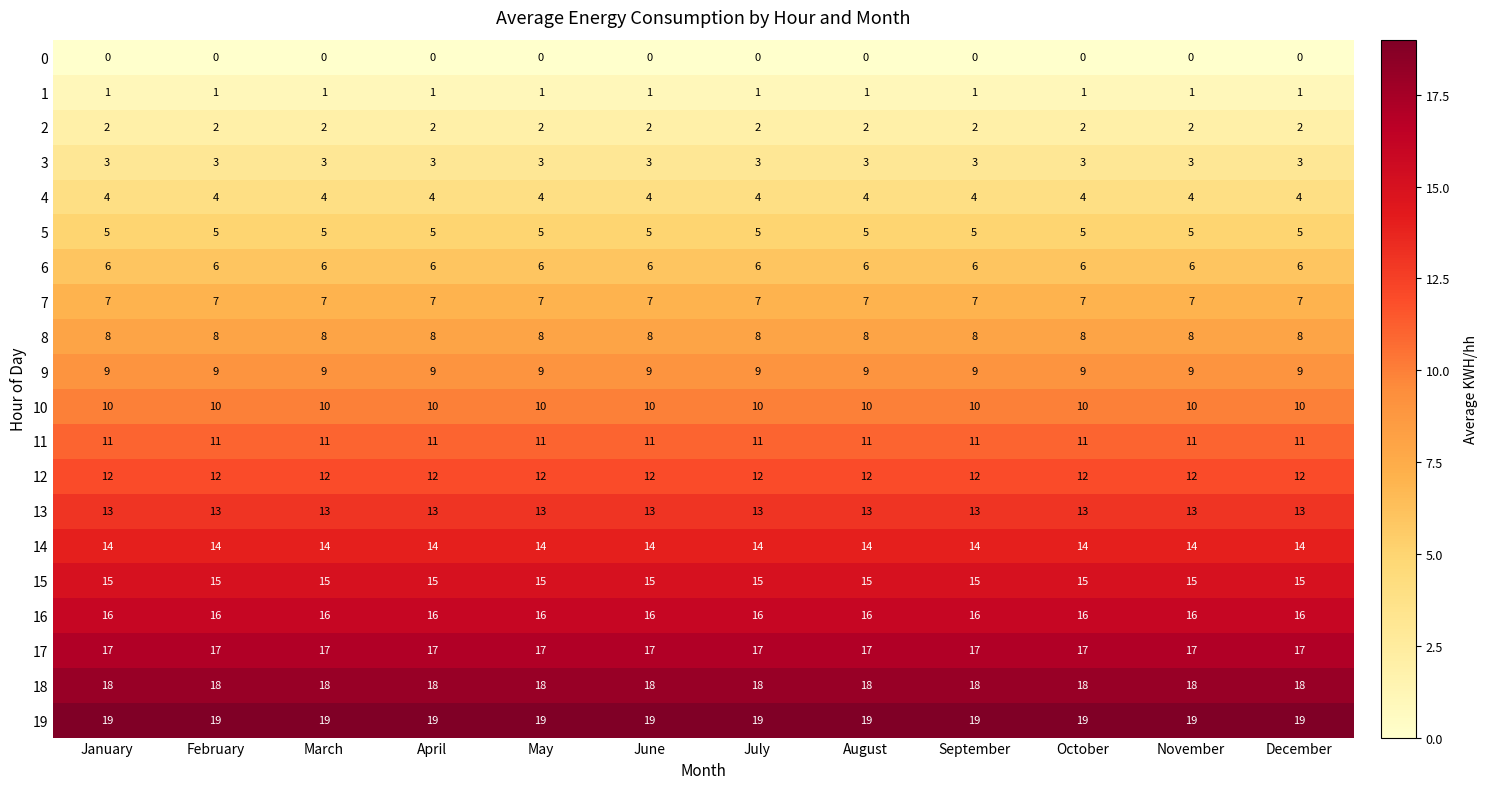

Which series has the largest total across all categories?

19